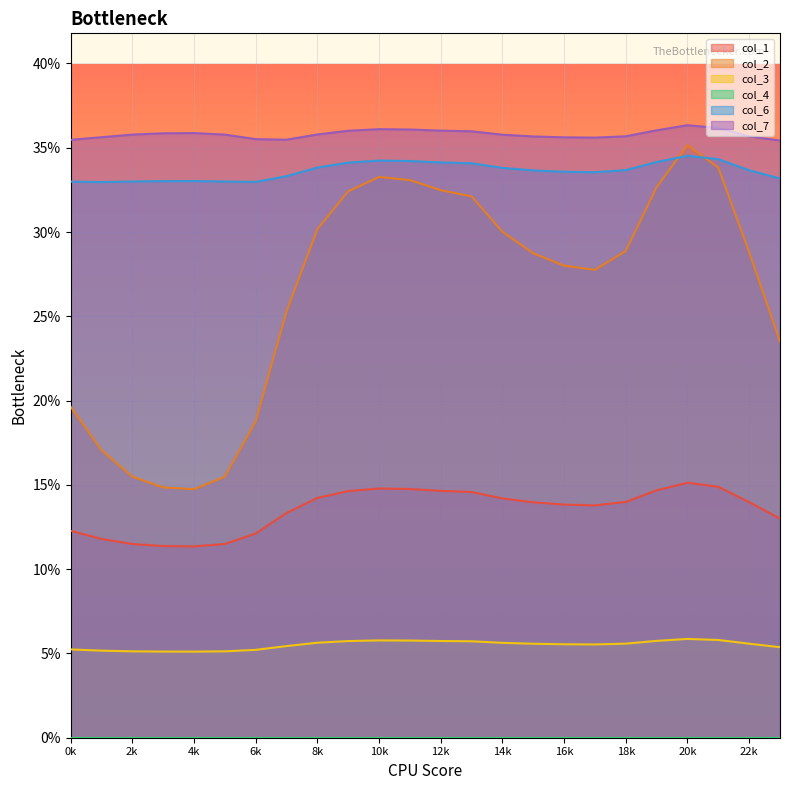

Is it true that col_2 equals 0.1 at 10?

False